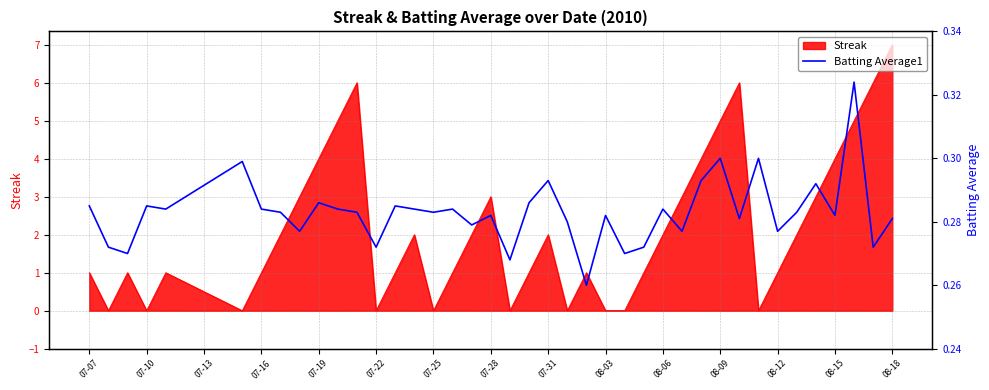

How many values are between 0 and 1?

40